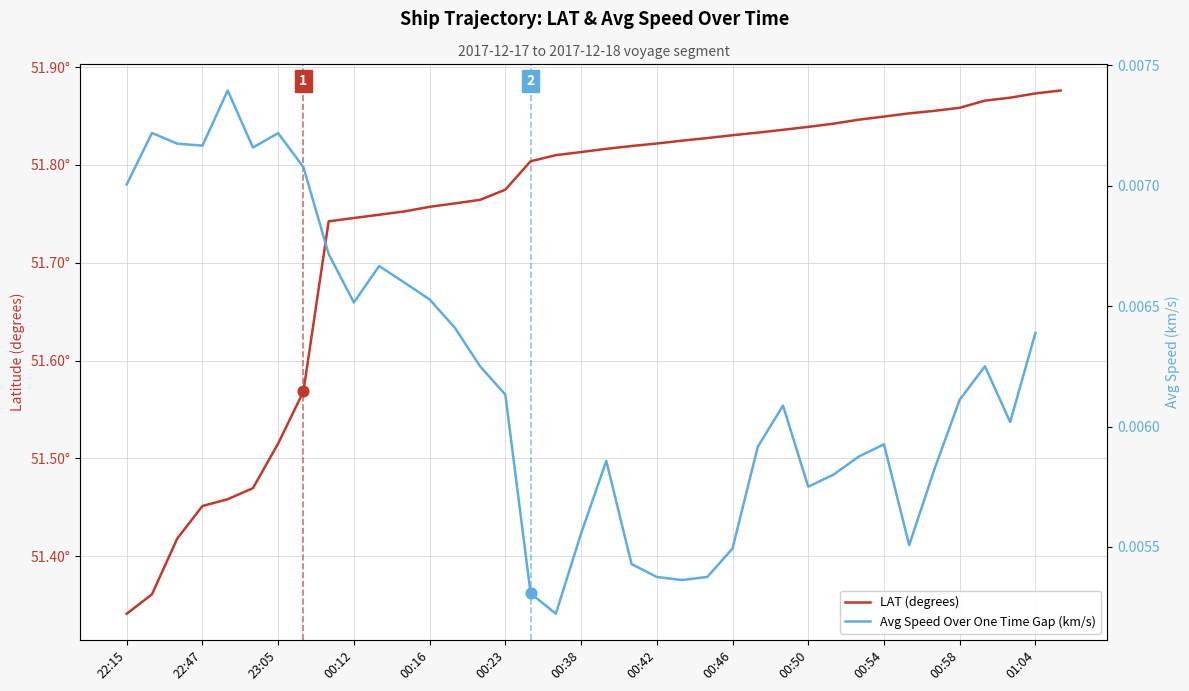

What is the change in value from 22:37 to 00:48?

+0.4